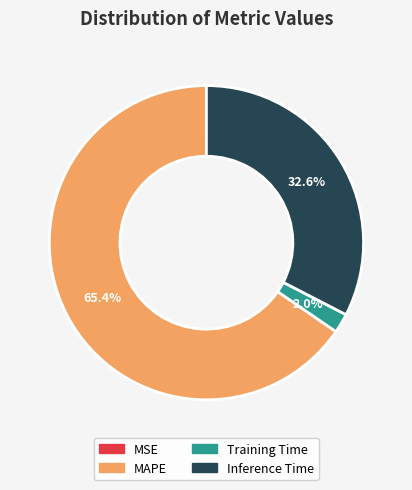

Does MAPE represent more than half of the total?

Yes